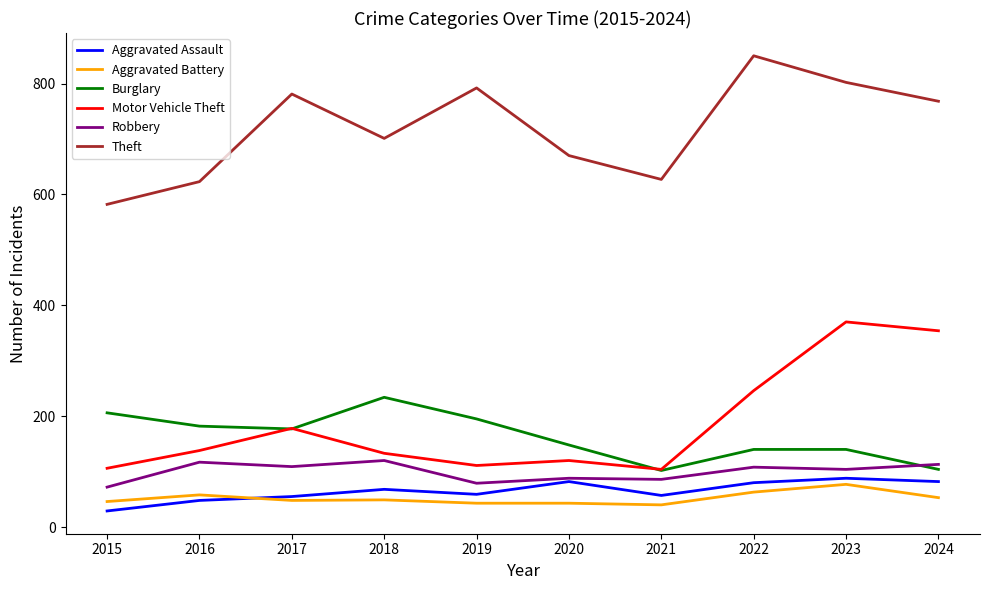

Which category has the lowest value in the Aggravated Assault series?

2015